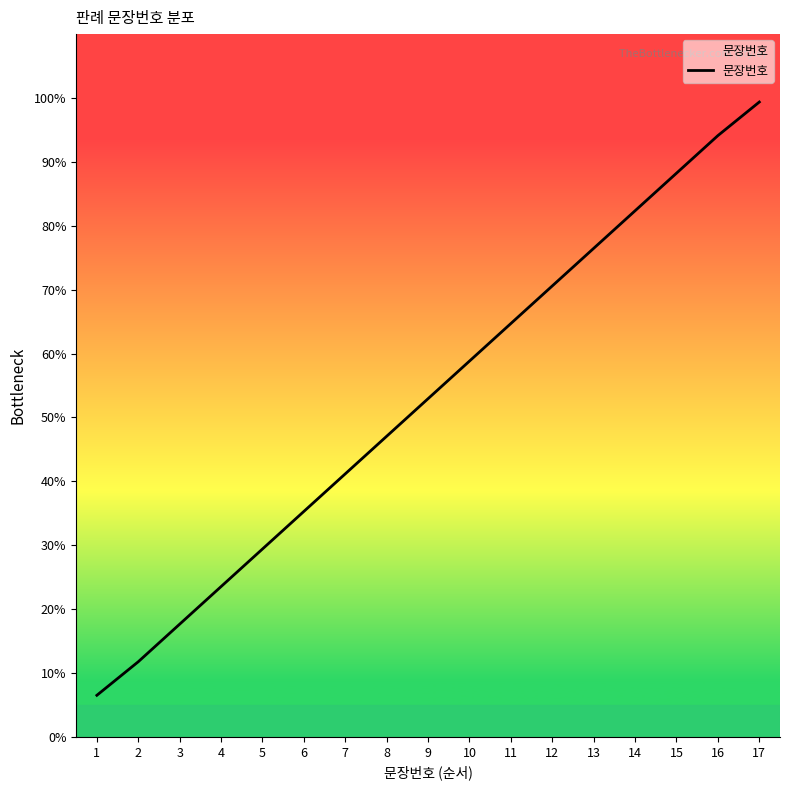

What is the sum of all values?

900.0